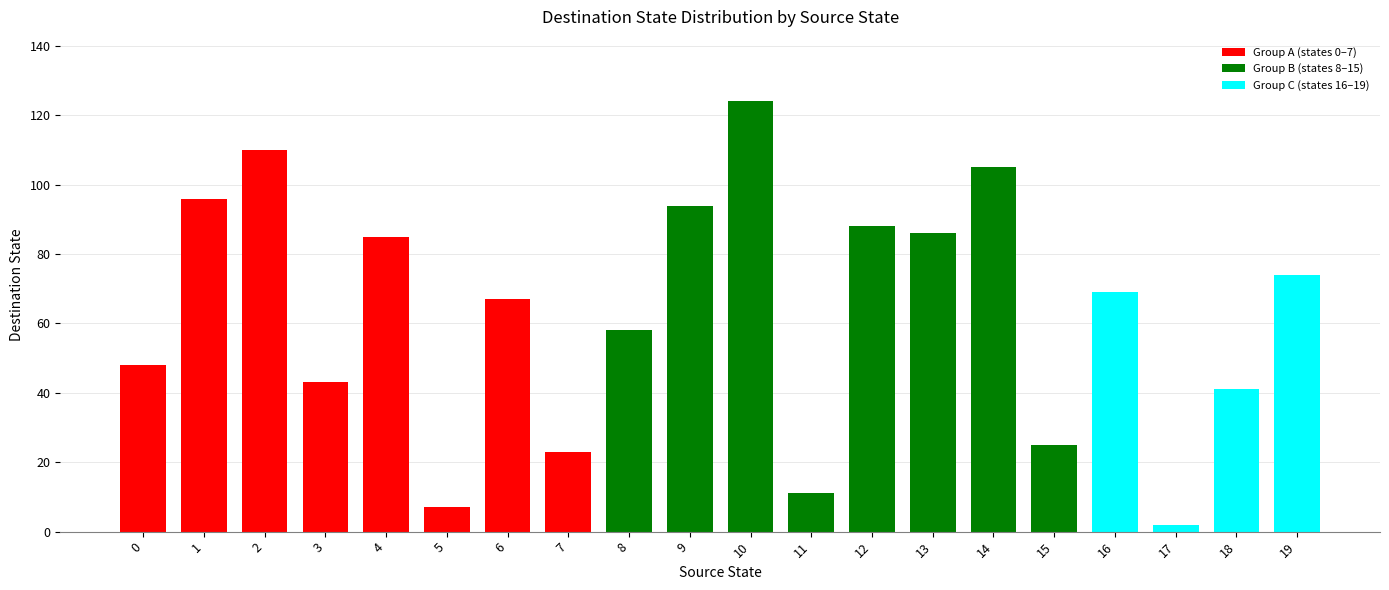

Reading left to right, what are all the values shown in this chart?

source_state: 0=0	1=0	2=1	3=1	4=2	5=2	6=3	7=3	8=4	9=4	10=5	11=5	12=6	13=6	14=7	15=7	16=8	17=8	18=9	19=9
destination_state: 0=48	1=96	2=110	3=43	4=85	5=7	6=67	7=23	8=58	9=94	10=124	11=11	12=88	13=86	14=105	15=25	16=69	17=2	18=41	19=74
input_symbol_encoded: 0=0	1=1	2=0	3=1	4=0	5=1	6=0	7=1	8=0	9=1	10=0	11=1	12=0	13=1	14=0	15=1	16=0	17=1	18=0	19=1